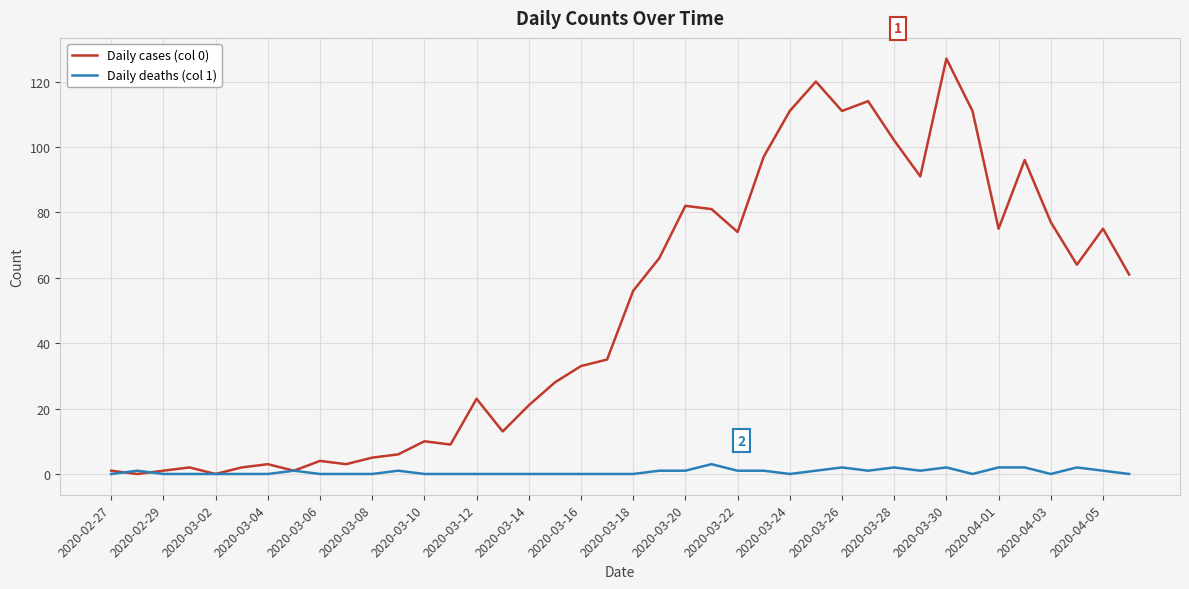

After their last crossing, which series has the higher values: Daily deaths (col 1) or Daily cases (col 0)?

Daily cases (col 0)